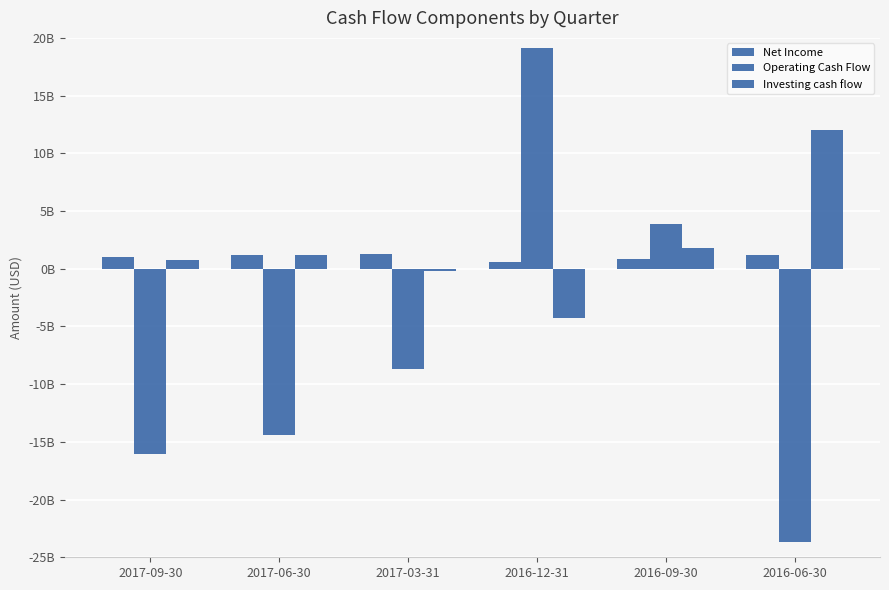

Does the chart contain any negative values?

Yes